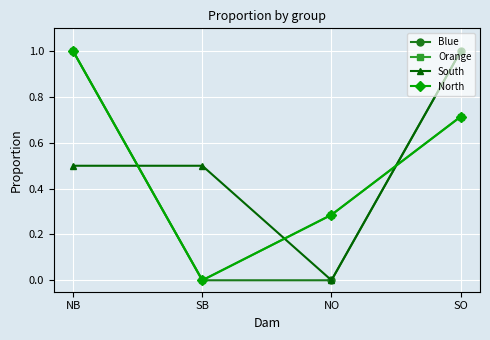

At which label is North closest to 0?

SB